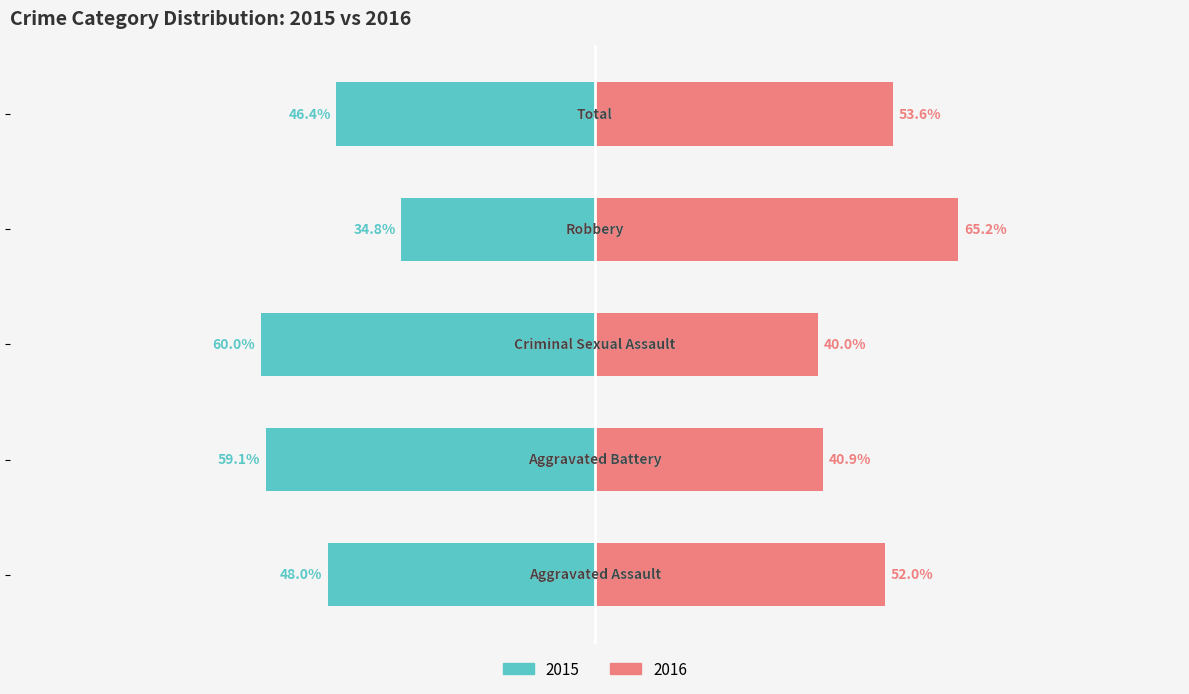

Is it true that 2015 (With Coverage) equals -59.1 at −100?

True